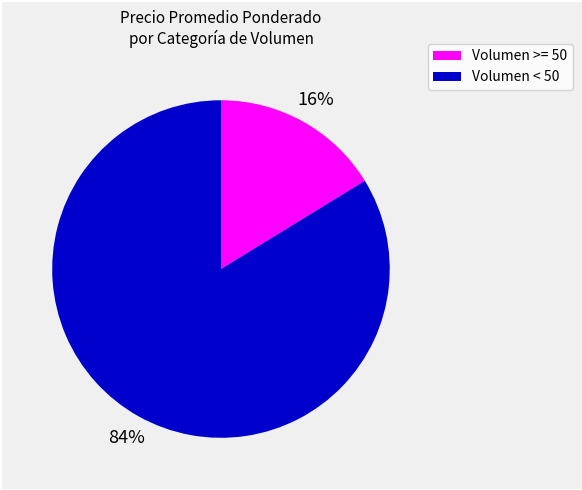

To the nearest percent, what is the average slice percentage?

50%